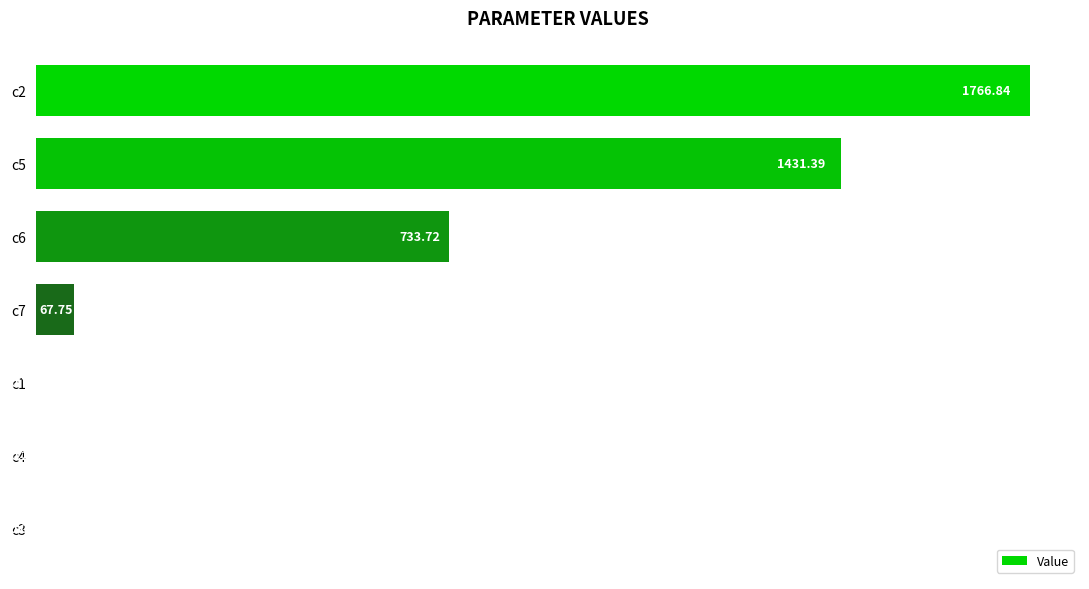

Approximately how many times larger is the value at c2 compared to c7?

26.1